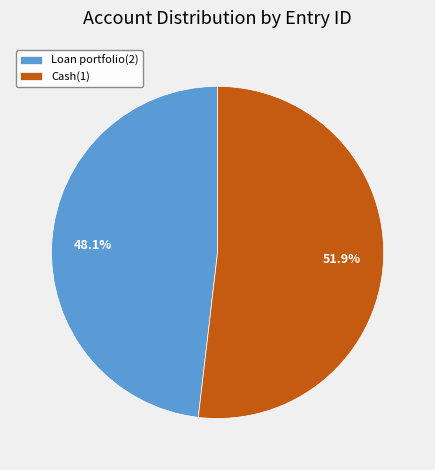

The Loan portfolio(2) slice represents 54% of the pie. True or false?

False